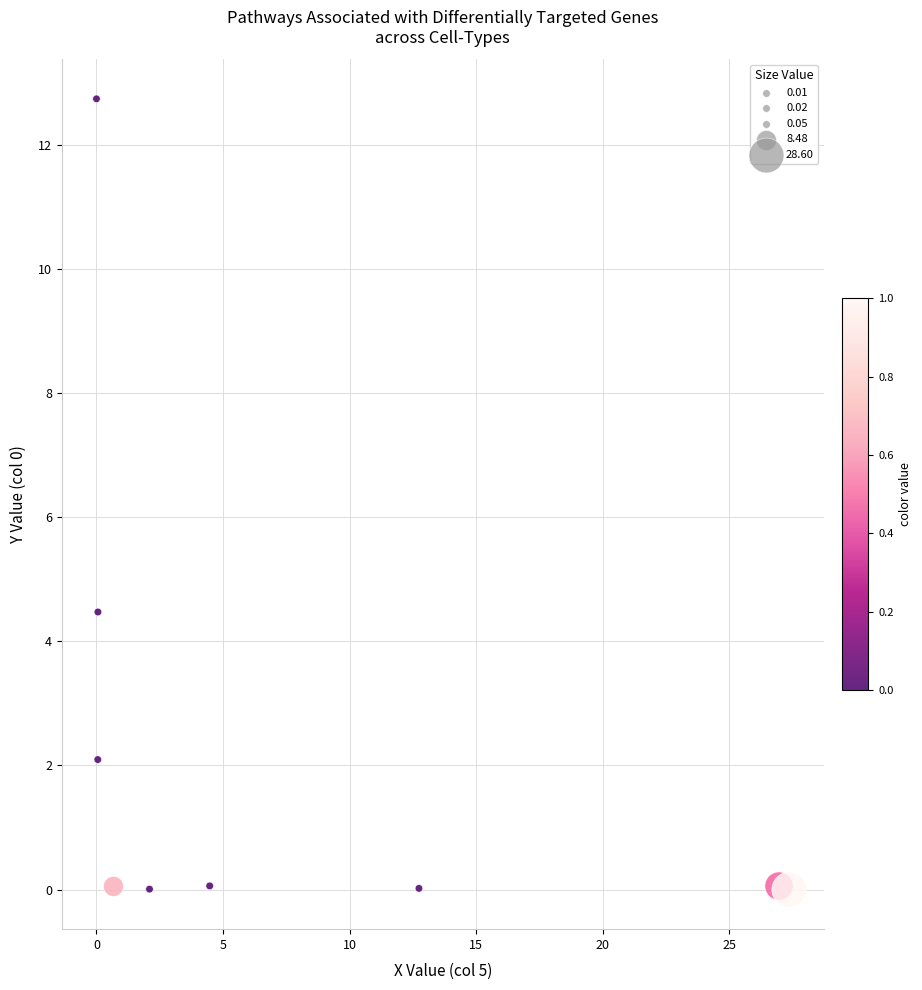

What is the average Y value?

2.2